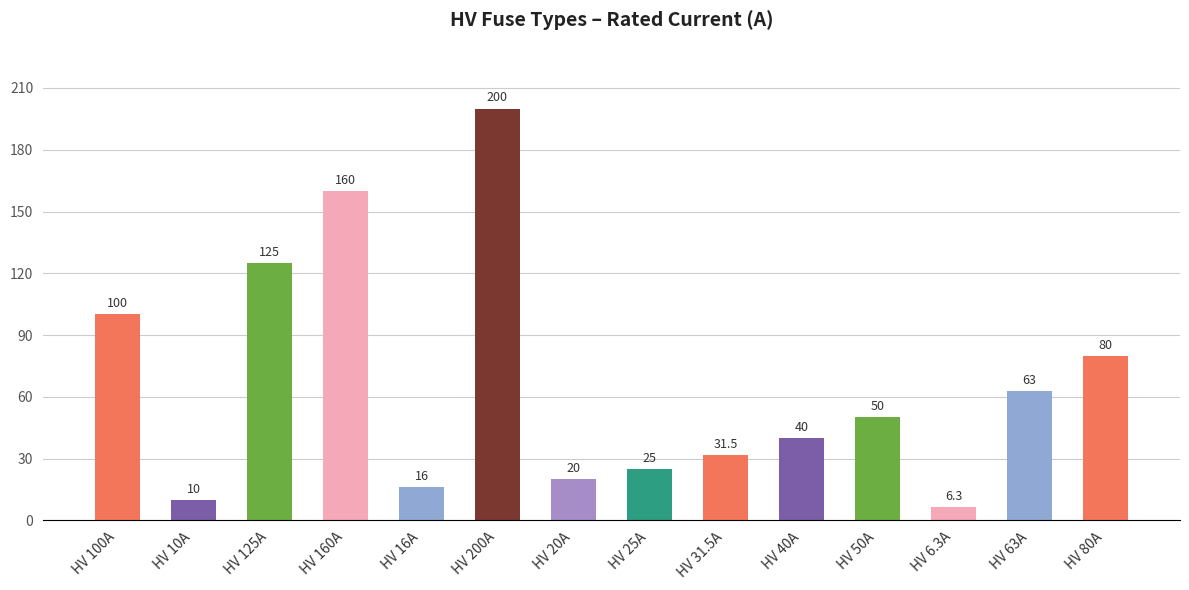

Reading left to right, extract all data points from this chart.

100.0	10.0	125.0	160.0	16.0	200.0	20.0	25.0	31.5	40.0	50.0	6.3	63.0	80.0